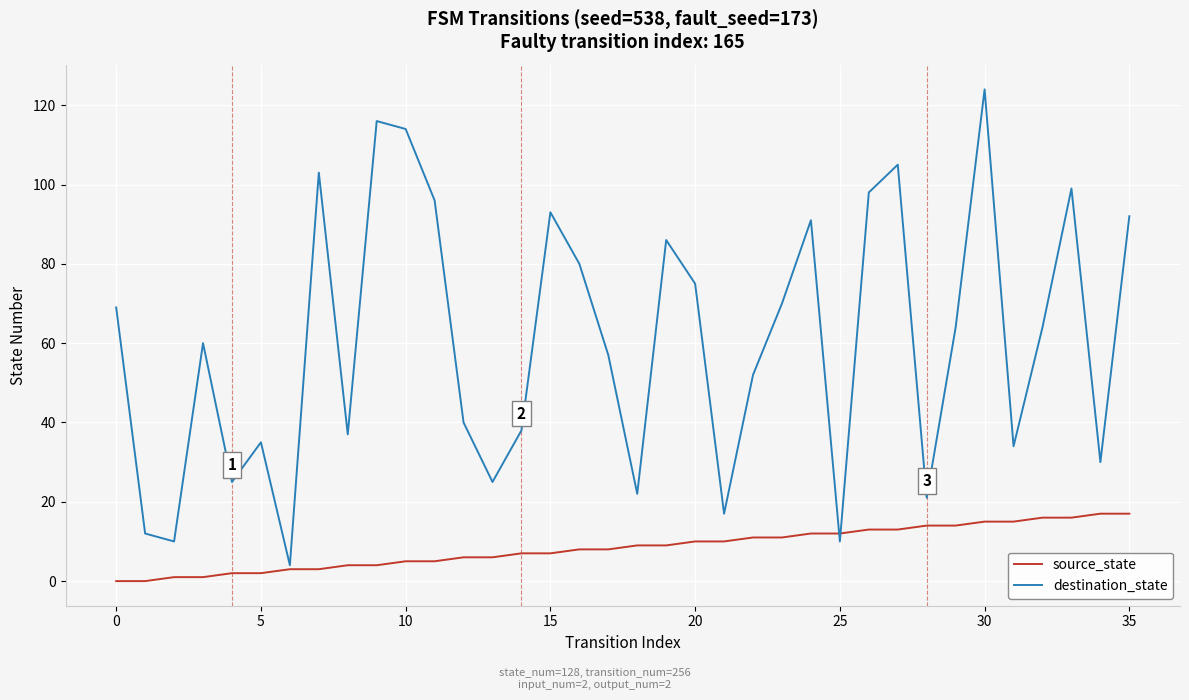

Which series has the widest spread of values?

destination_state